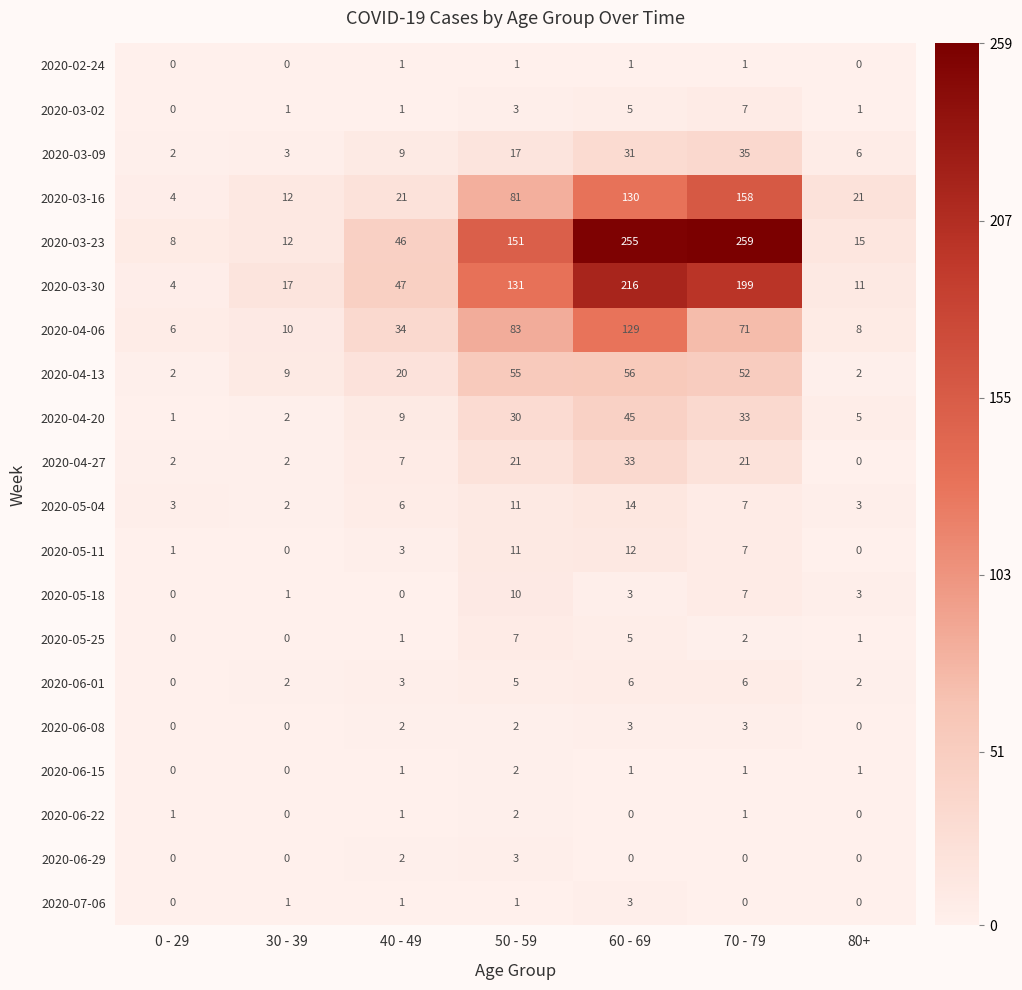

The 2020-03-23 series shows 255 at 60 - 69. True or false?

True